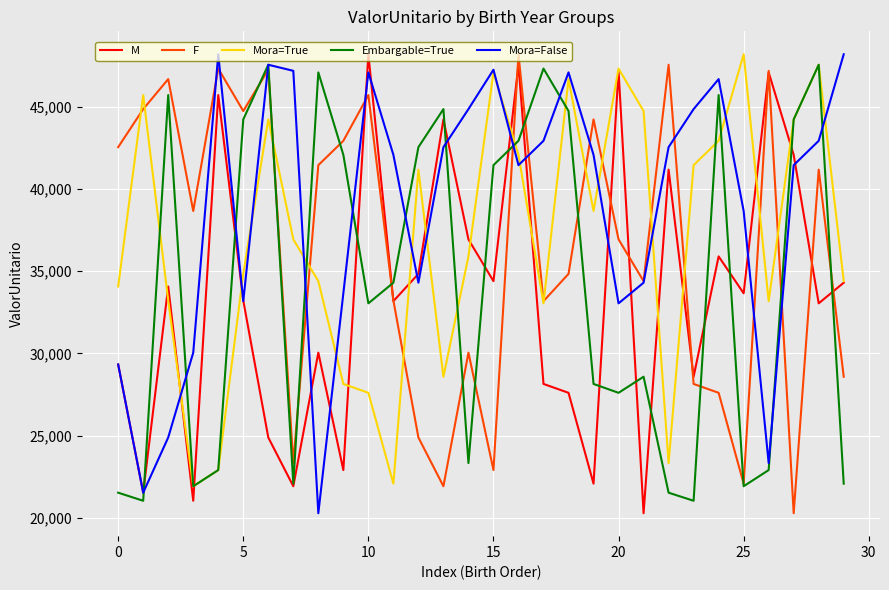

What is the highest value of the Embargable=True series?

47553.4